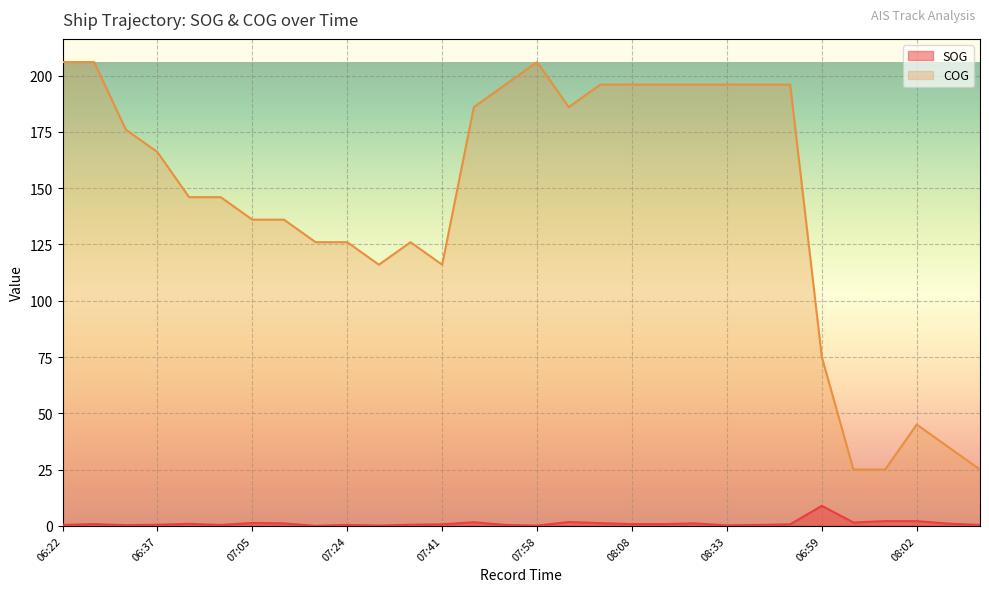

Where does the COG series first go above 166?

06:22